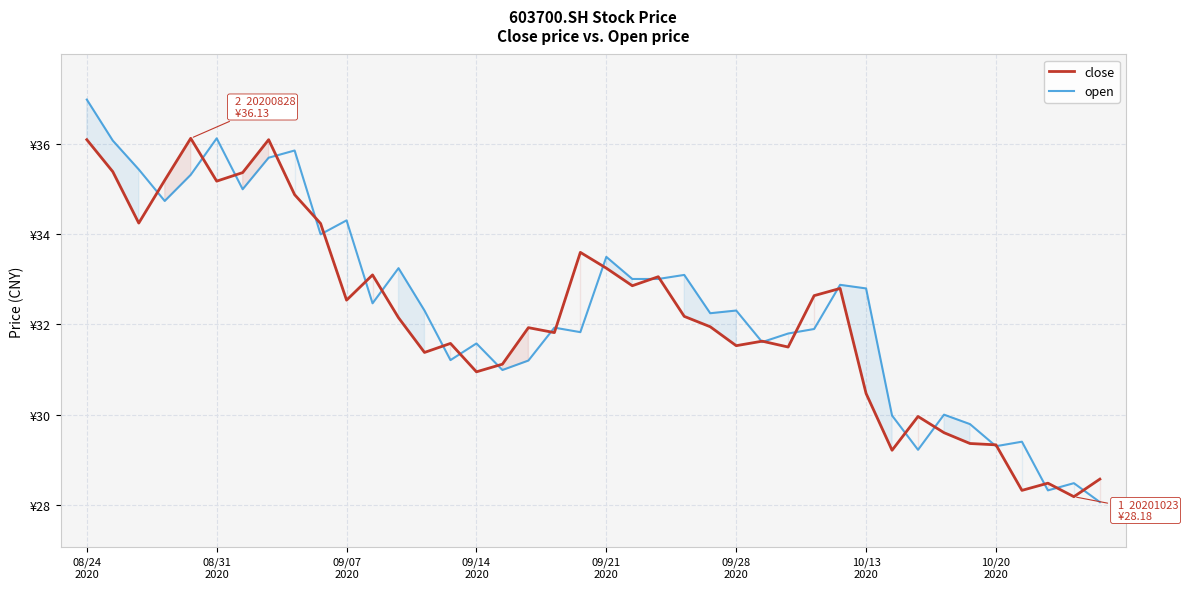

Reading left to right, list all the values displayed in this chart.

close: 36.1	35.4	34.2	35.2	36.1	35.2	35.4	36.1	34.9	34.2	32.5	33.1	32.1	31.4	31.6	30.9	31.1	31.9	31.8	33.6	33.2	32.9	33.1	32.2	31.9	31.5	31.6	31.5	32.6	32.8	30.5	29.2	30.0	29.6	29.4	29.3	28.3	28.5	28.2	28.6
open: 37.0	36.1	35.4	34.7	35.3	36.1	35.0	35.7	35.9	34.0	34.3	32.5	33.2	32.3	31.2	31.6	31.0	31.2	31.9	31.8	33.5	33.0	33.0	33.1	32.2	32.3	31.6	31.8	31.9	32.9	32.8	30.0	29.2	30.0	29.8	29.3	29.4	28.3	28.5	28.1